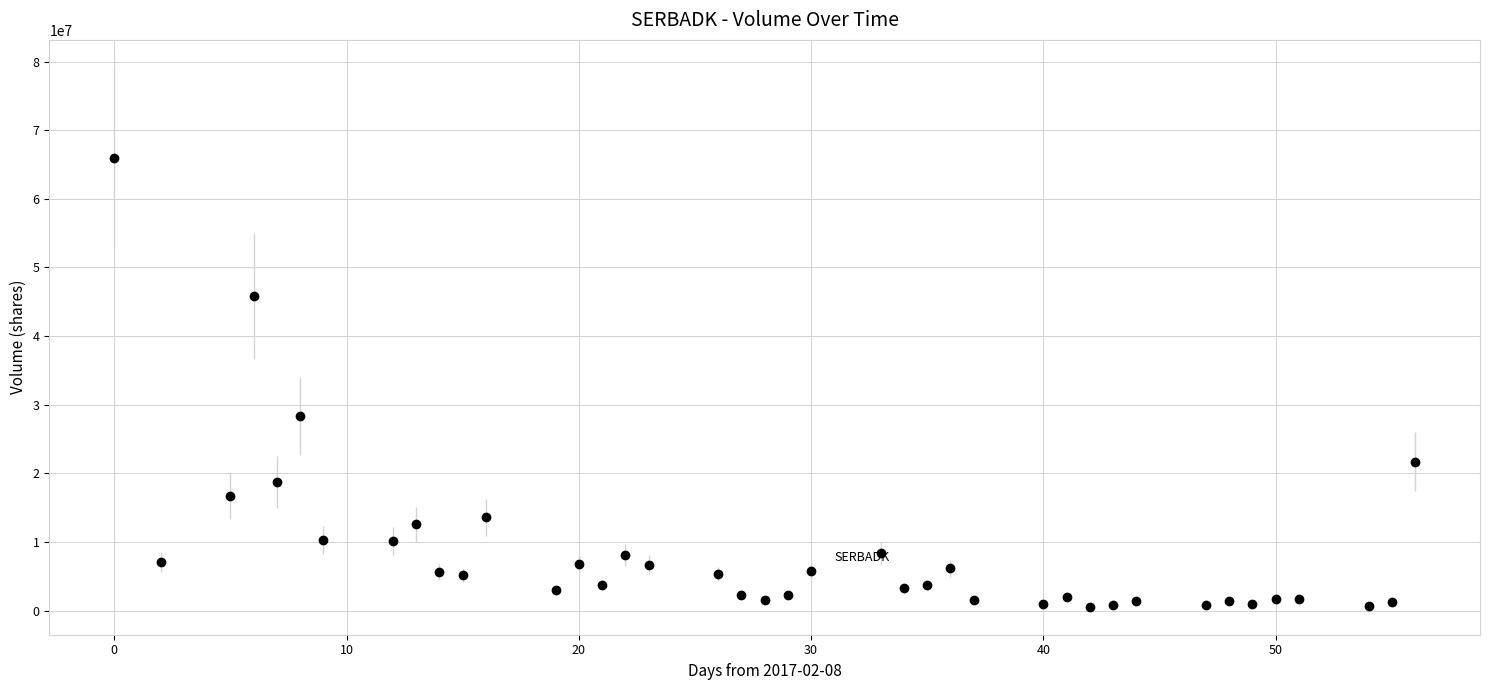

True or false: the data has more than 2 interior local peaks.

True